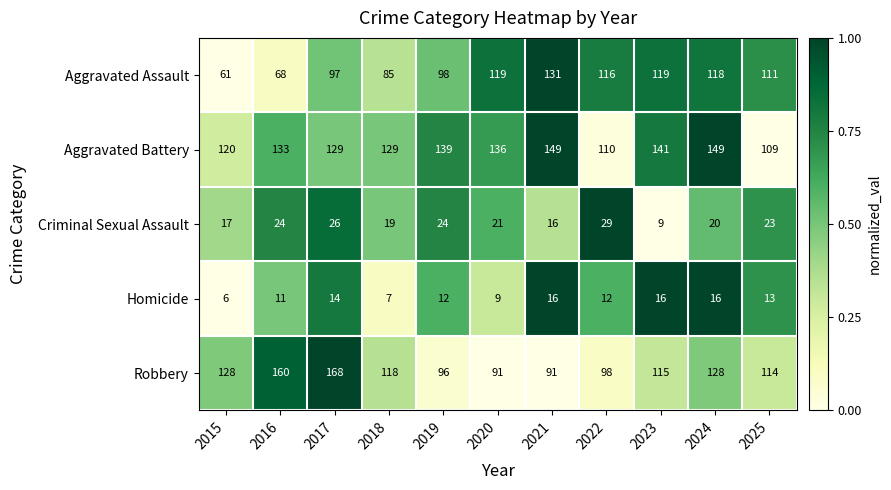

Which series has the largest range (max minus min)?

Robbery